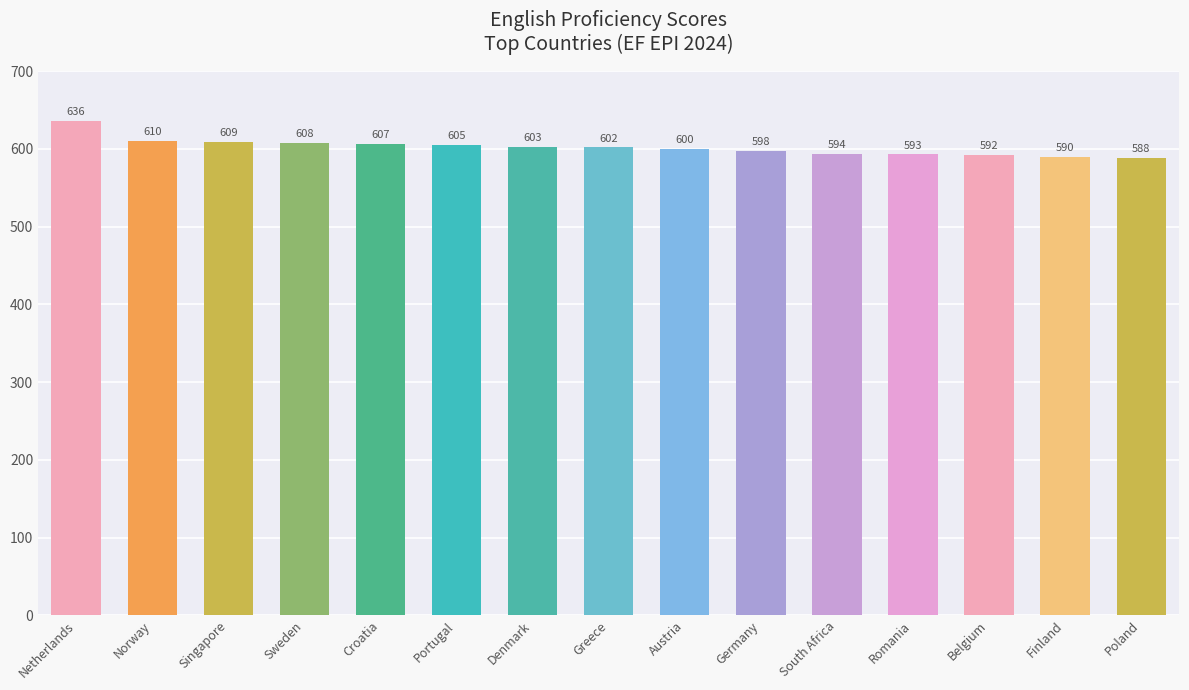

What is the change in value from Portugal to Austria?

-5